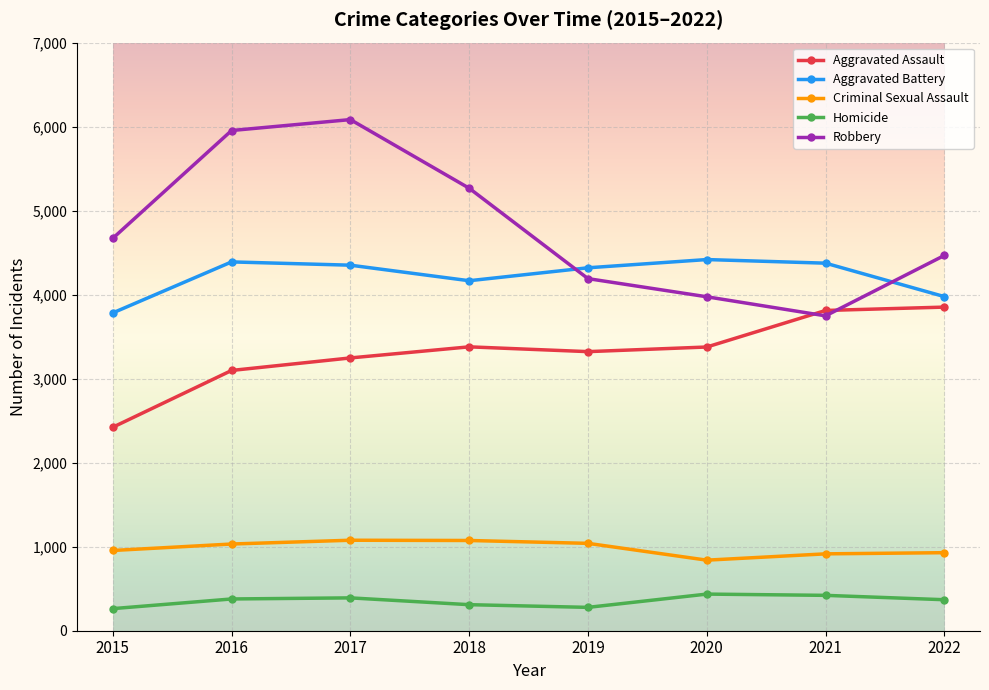

What value does the Robbery series have at 2022?

4467